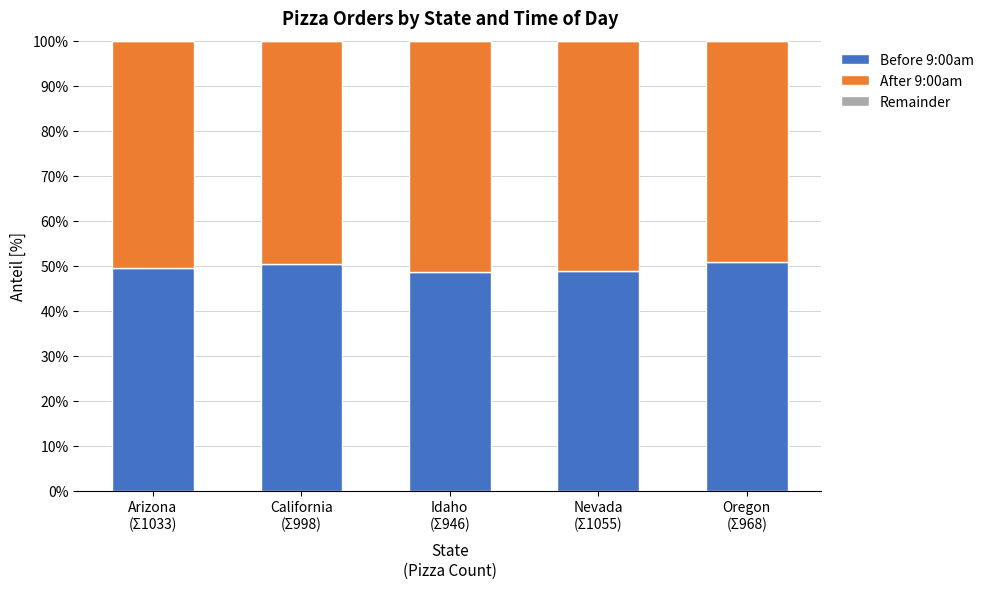

What is the sum of all Before 9:00am values?

247.9